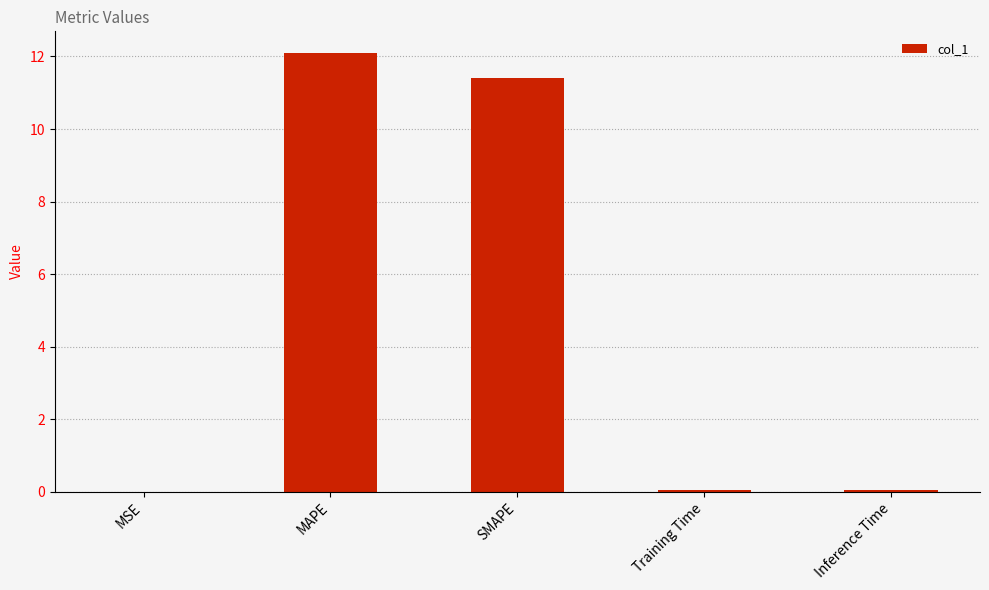

Which category has the highest value across all series?

MAPE